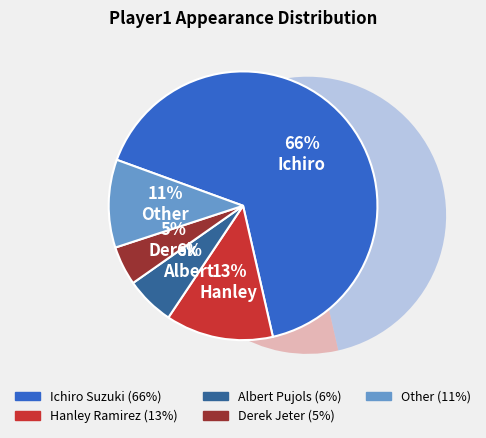

To the nearest percent, what is the difference between the largest and smallest slice percentages?

61%